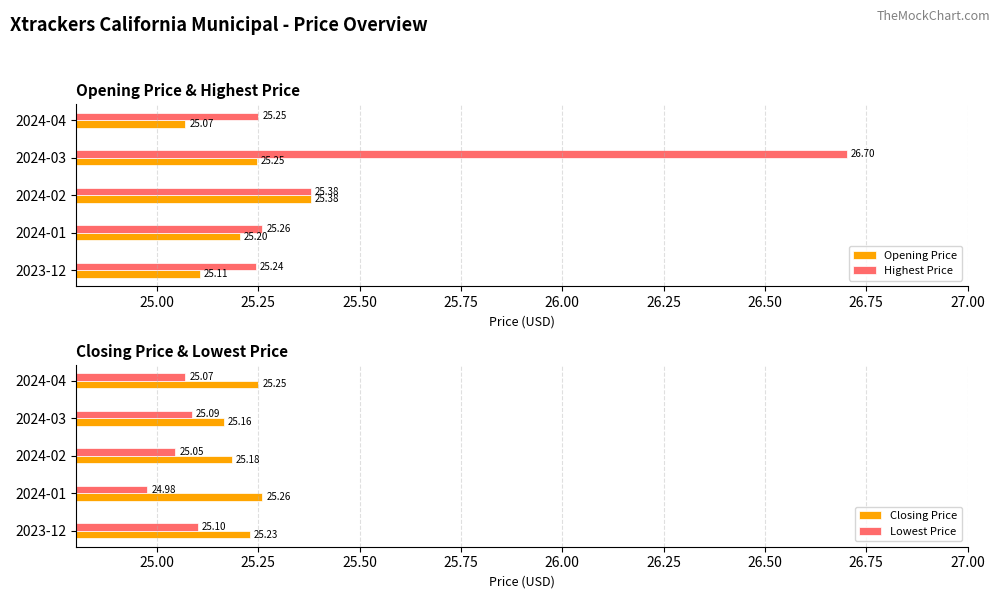

What is the sum of the Opening Price values at 2024-01 and 2023-12?

50.3